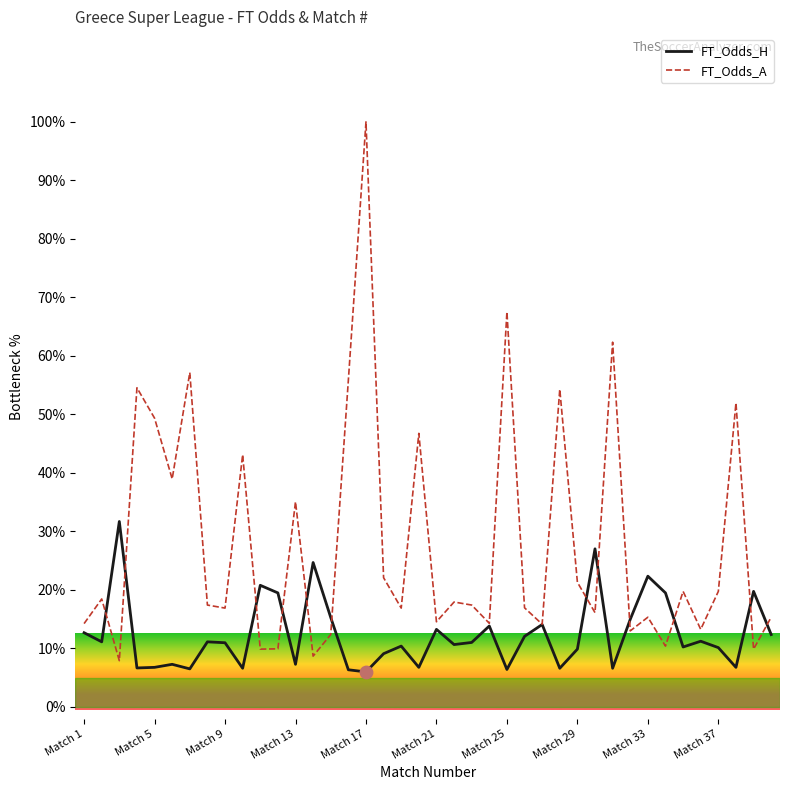

Which series has the largest total across all categories?

FT_Odds_A